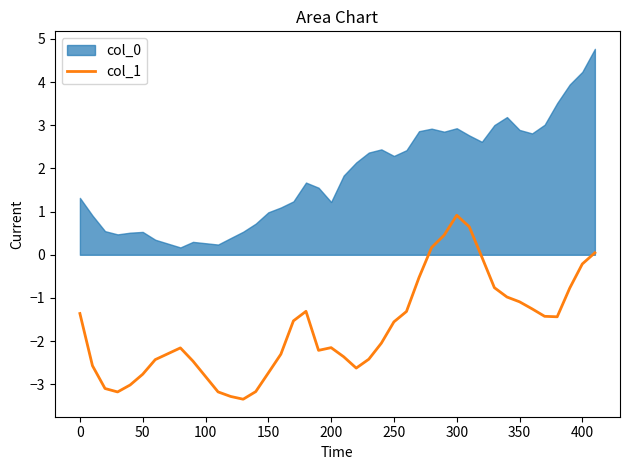

Is it true that col_1 equals -0.2 at 400?

True